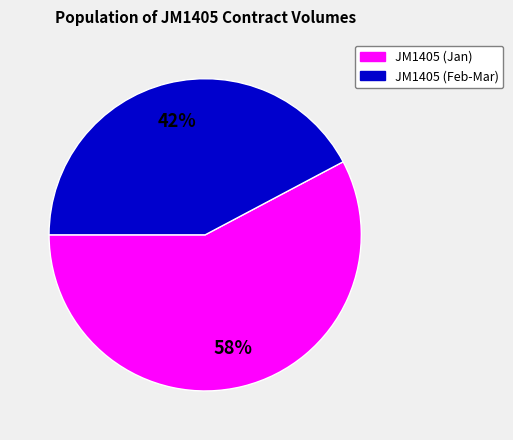

To the nearest percent, what is the average slice percentage?

50%